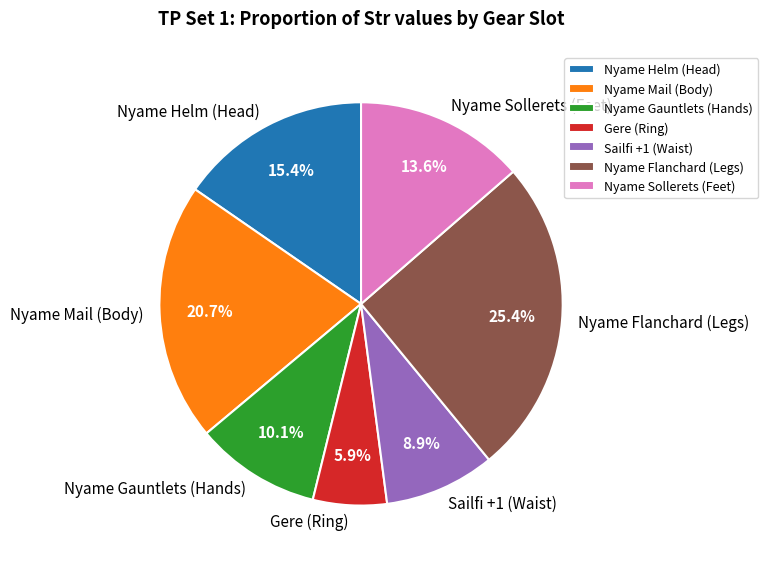

Does Nyame Helm (Head) account for over 50% of the chart?

No